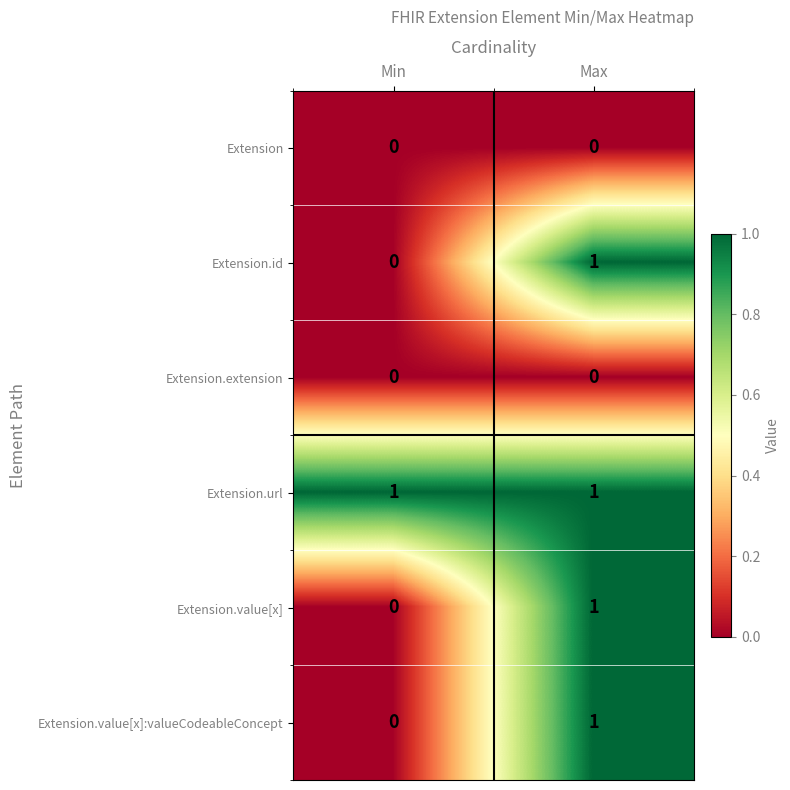

Which category has the highest value in the Extension.id series?

Max